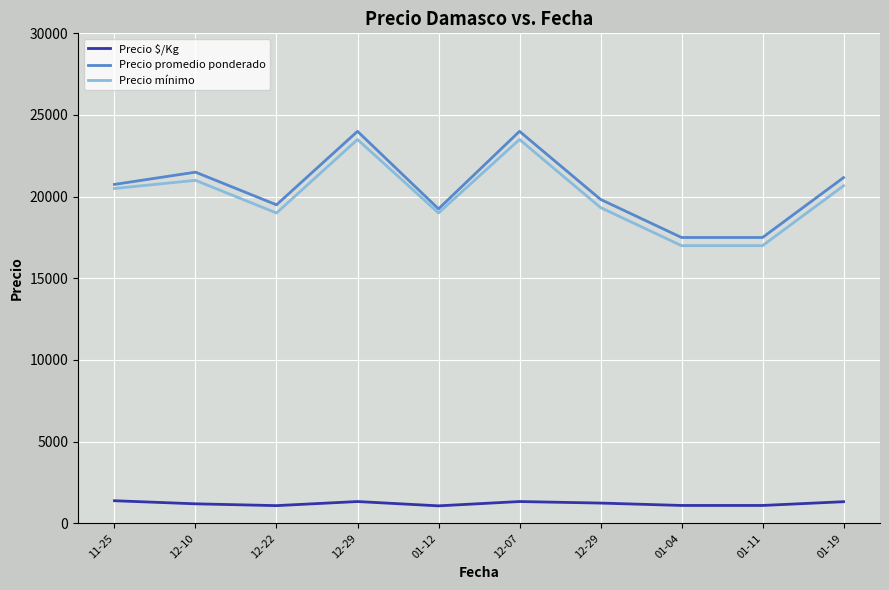

What are all the series names shown in the legend?

Precio $/Kg, Precio promedio ponderado, Precio mínimo